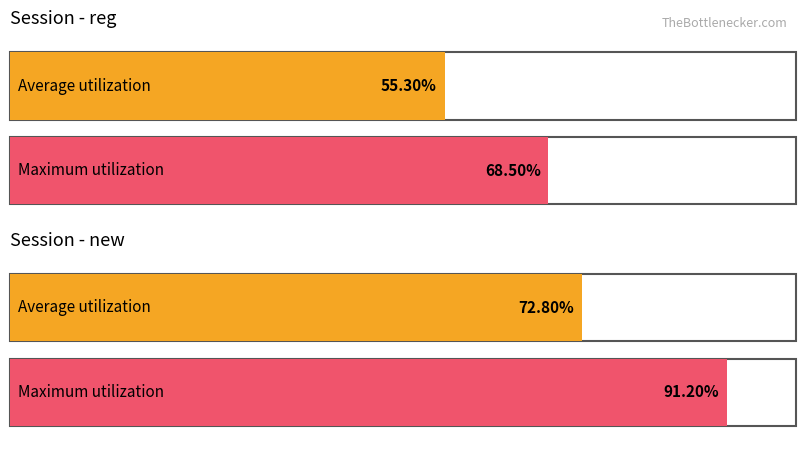

Where is Maximum utilization nearest to the value 79?

reg